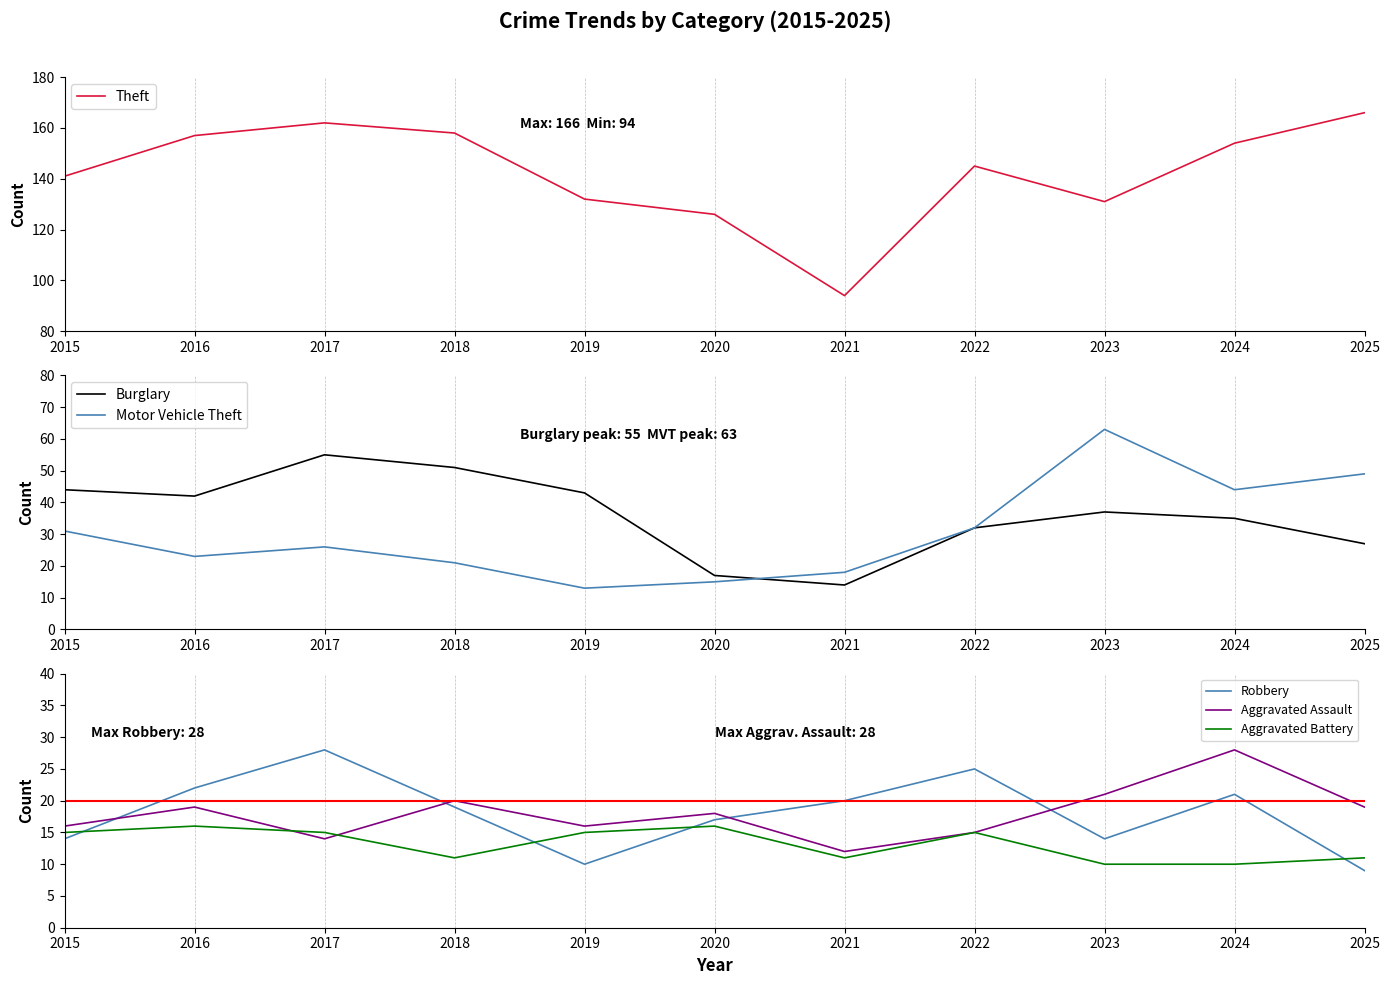

How many series are shown in this chart?

6